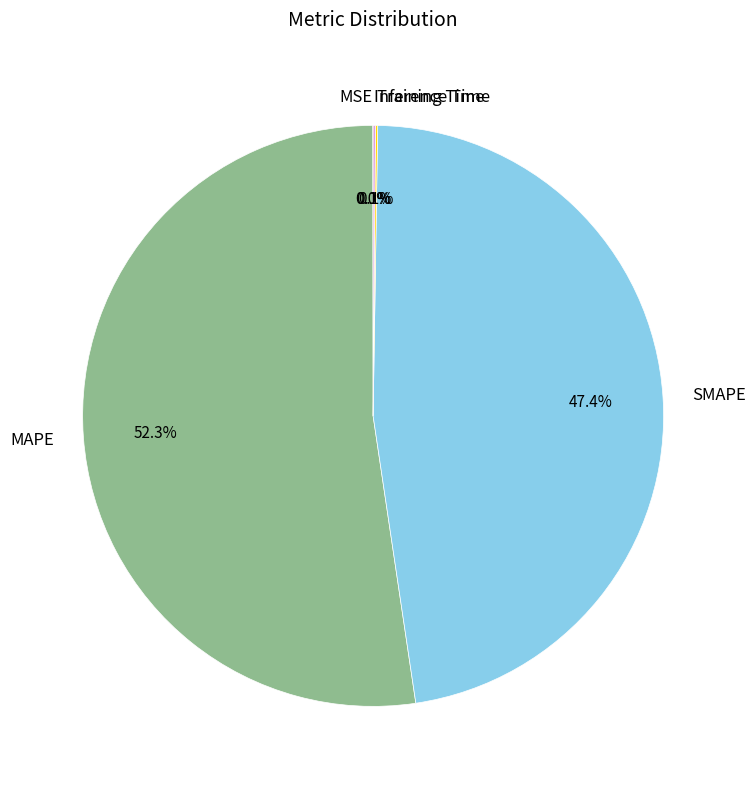

Which slice is the largest?

MAPE